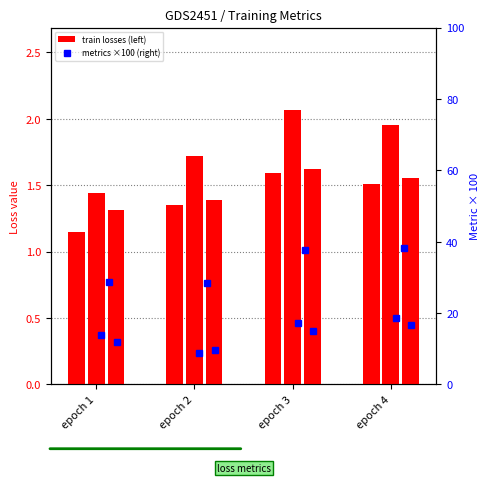

True or false: train/box_loss has a value of 1.0 at epoch 4.

False